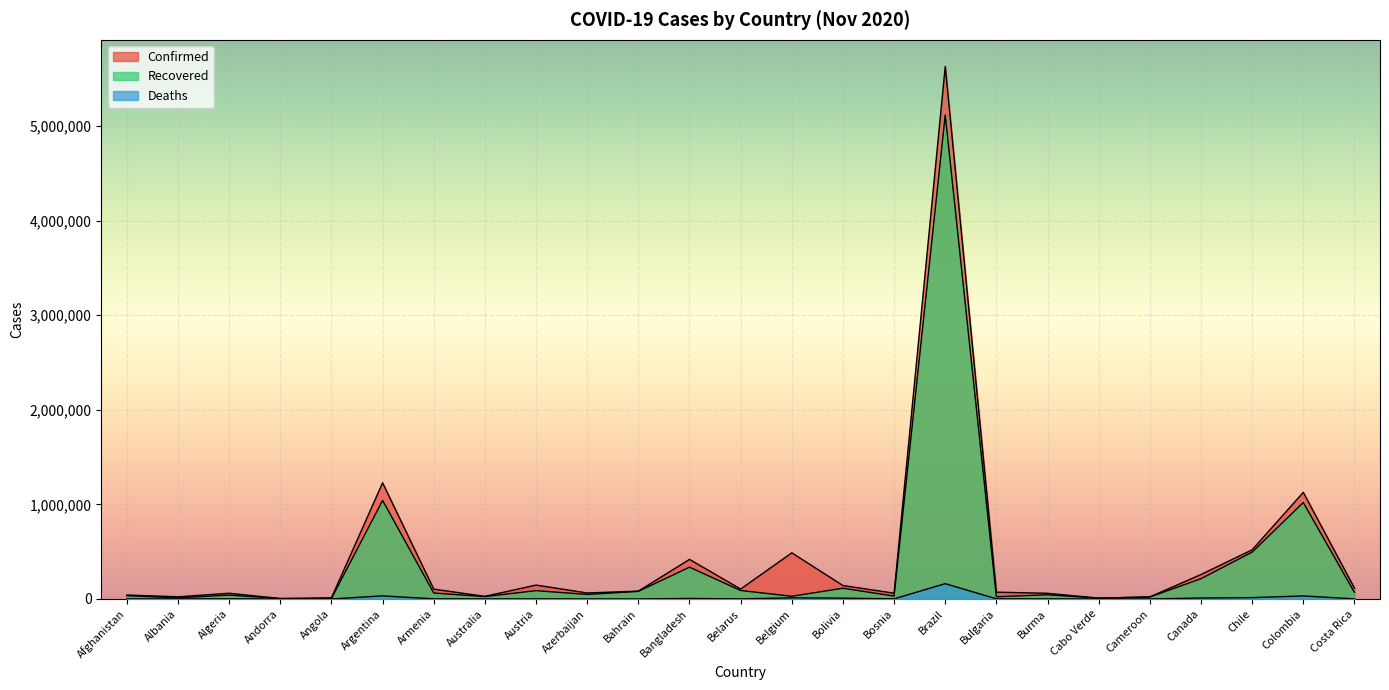

How many interior local valleys does the Confirmed series have?

7